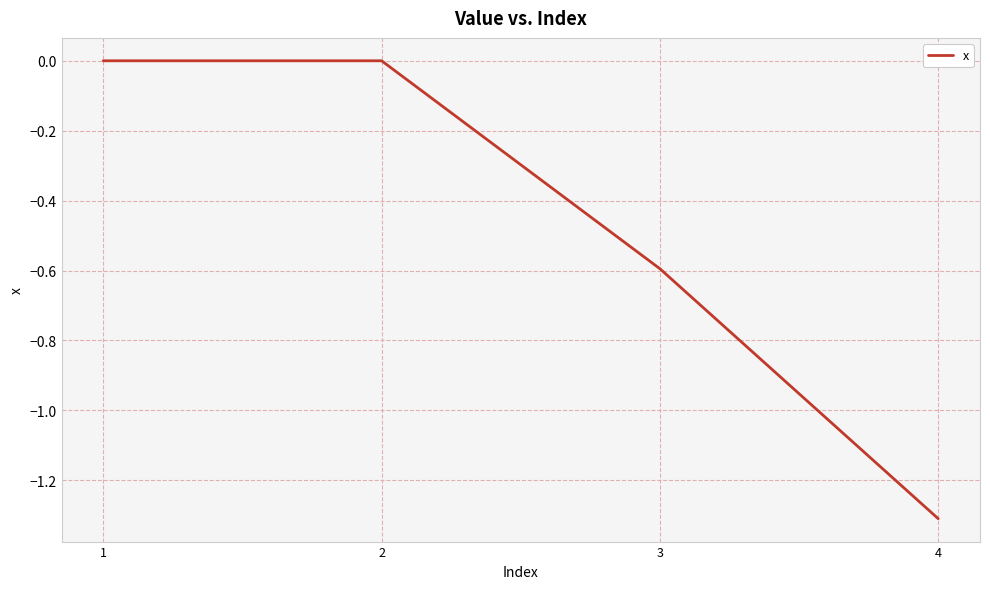

What is the minimum value shown in the chart?

-1.3